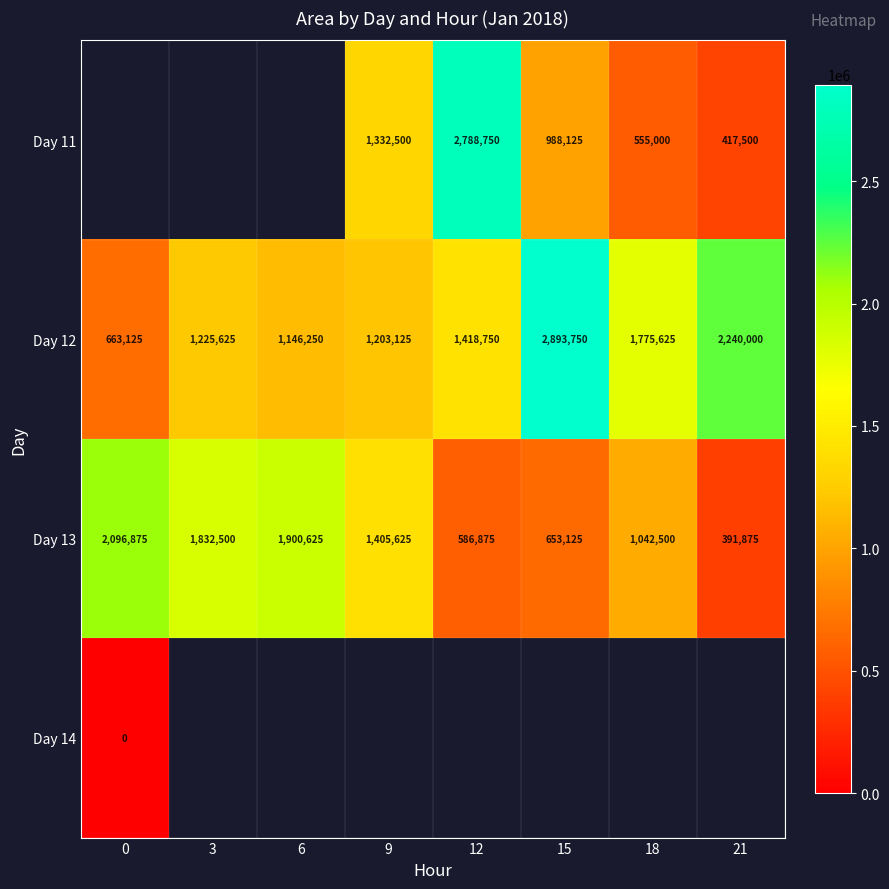

Read the Day 13 value at 3, to the nearest 50.

1832500